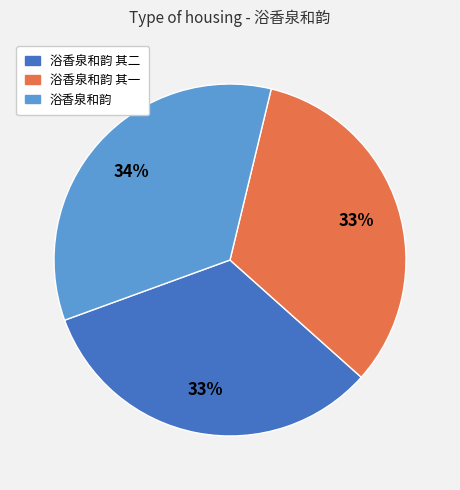

To the nearest percent, what is the average slice percentage?

33%